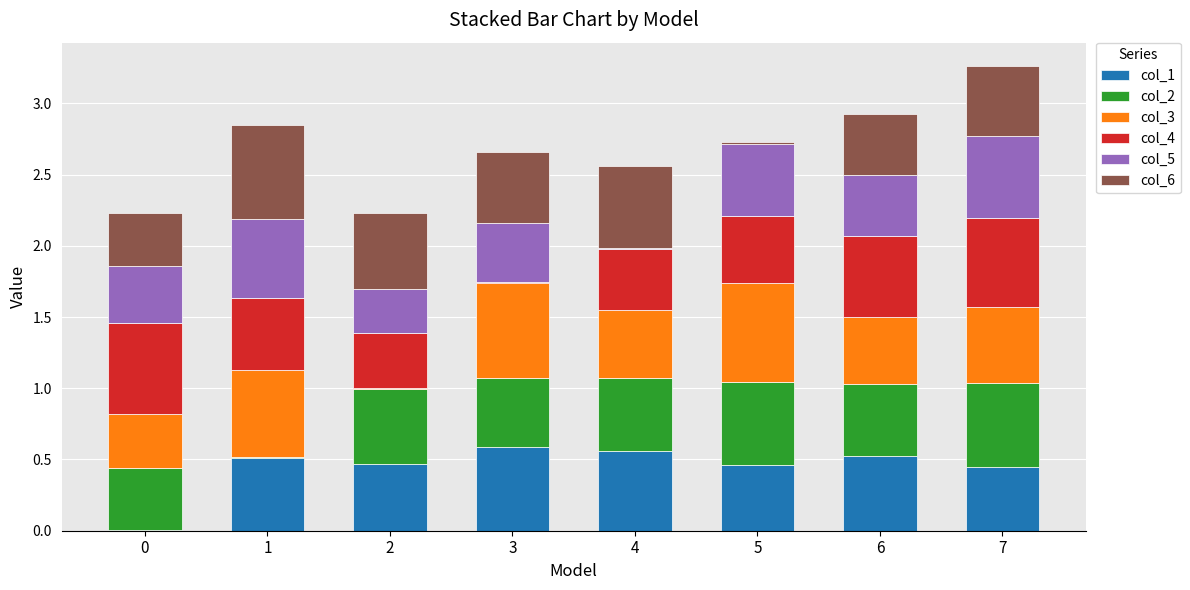

The value of col_1 at 2 is 0.3. True or false?

False